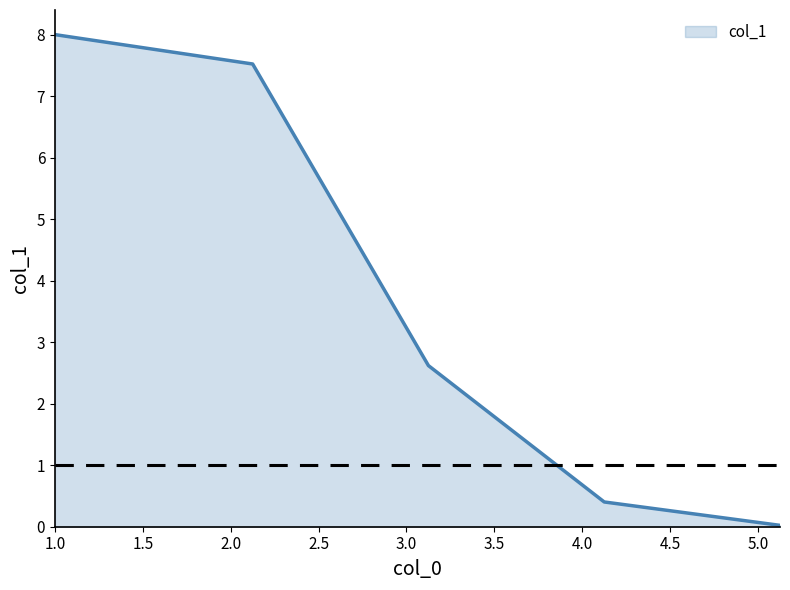

True or false: the data has more than 2 interior local peaks.

False